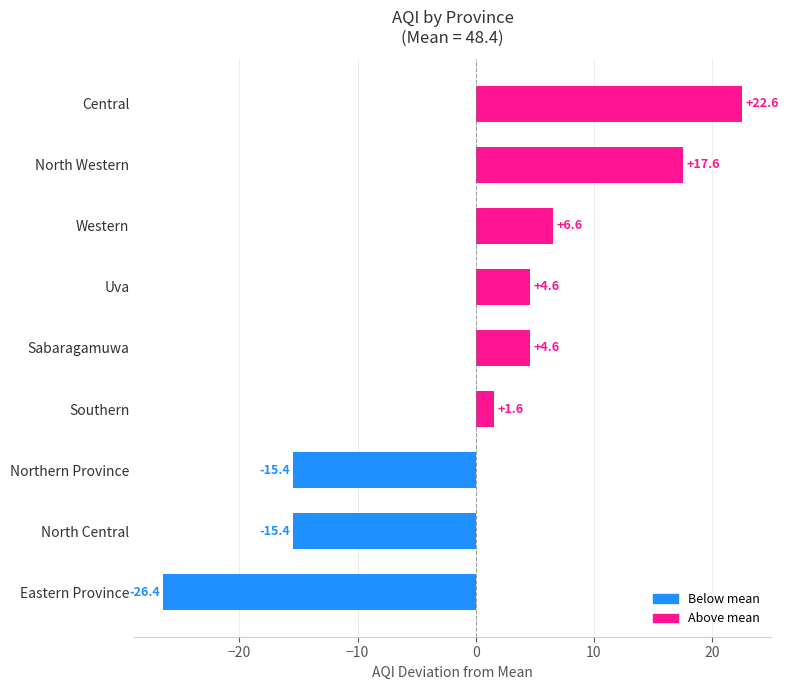

What is the approximate value at Eastern Province?

-26.4